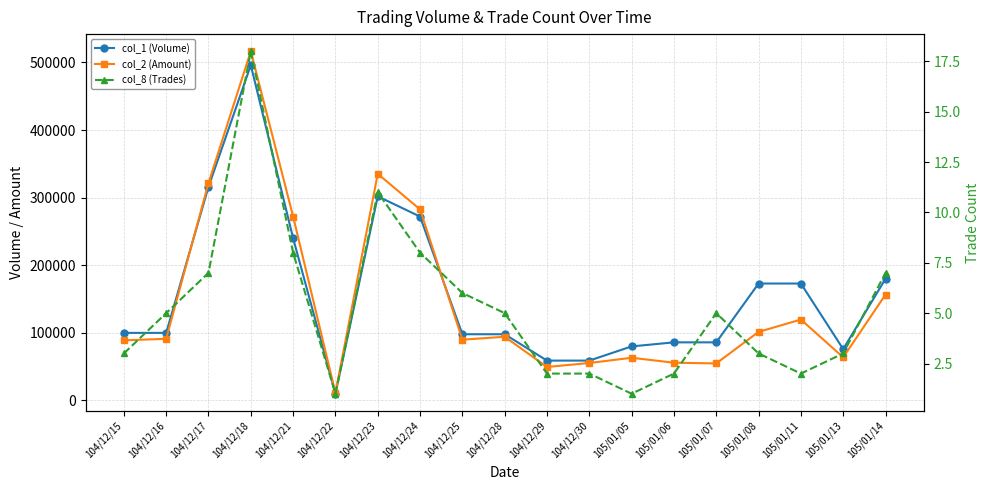

Rank the categories by col_2 (Amount) value from lowest to highest.

104/12/22, 104/12/29, 105/01/07, 104/12/30, 105/01/06, 105/01/05, 105/01/13, 104/12/15, 104/12/25, 104/12/16, 104/12/28, 105/01/08, 105/01/11, 105/01/14, 104/12/21, 104/12/24, 104/12/17, 104/12/23, 104/12/18